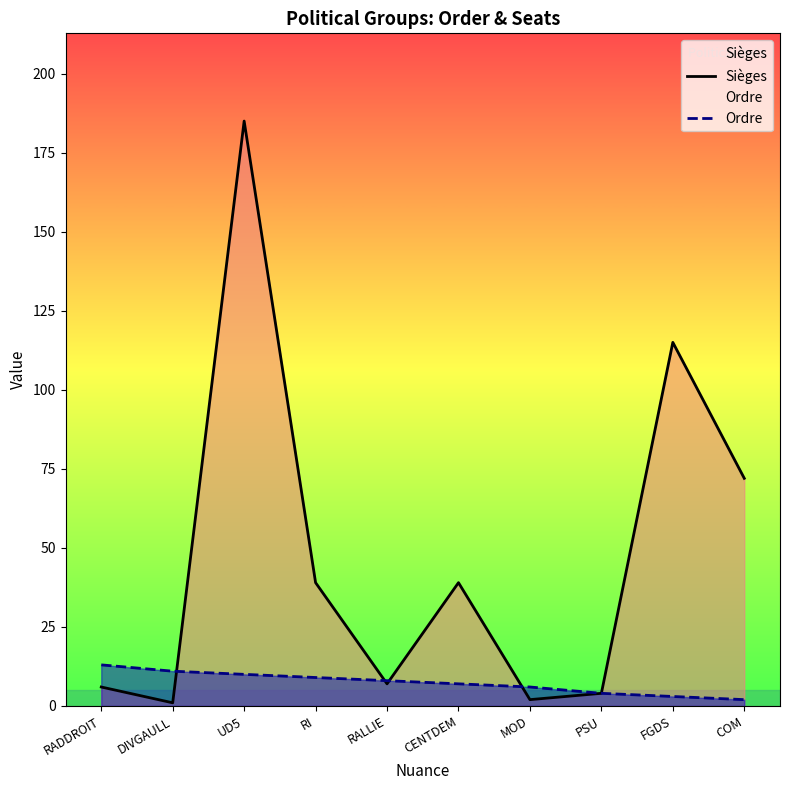

What is the minimum value for Ordre?

2